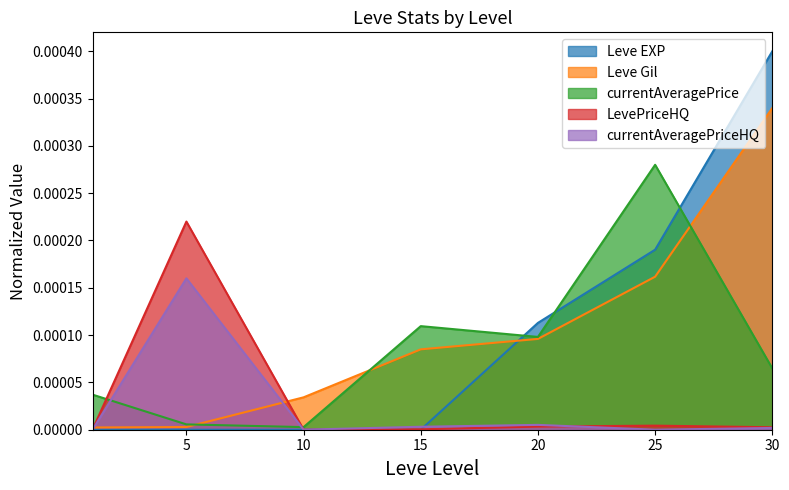

How many data points does each series have?

7